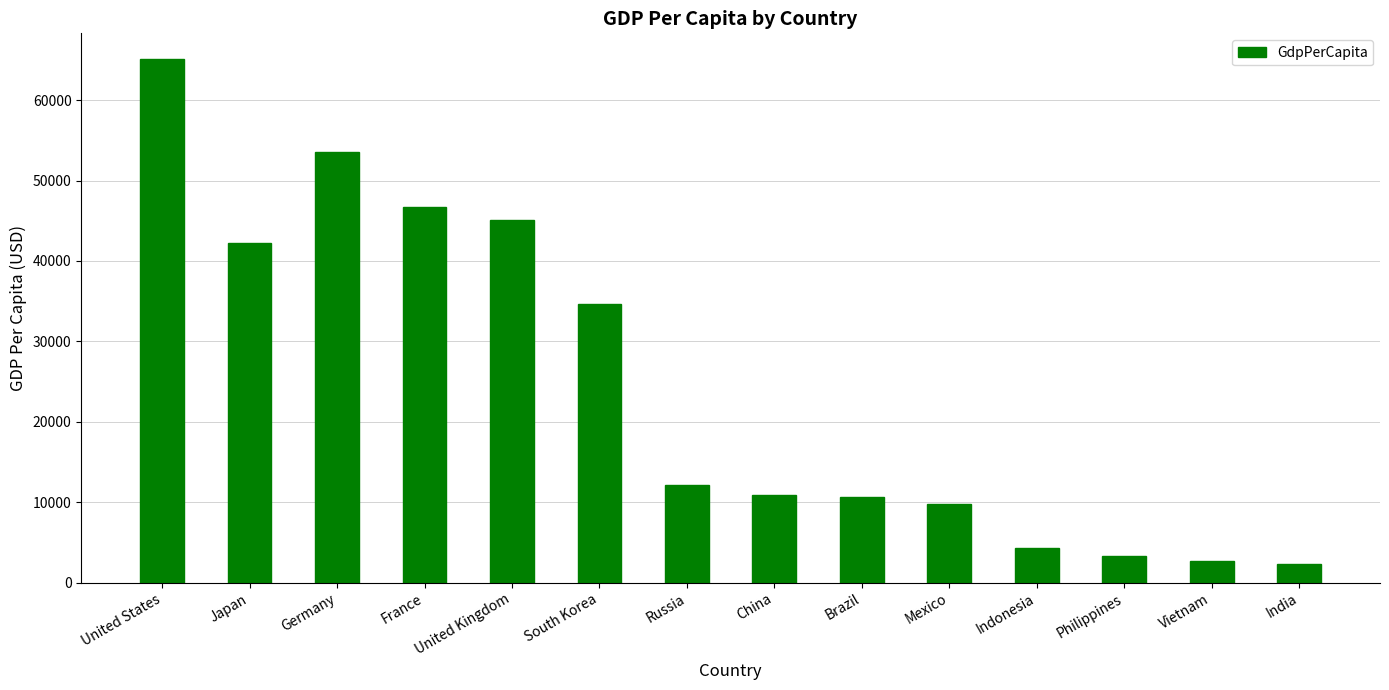

What value does the data have at India?

2305.2